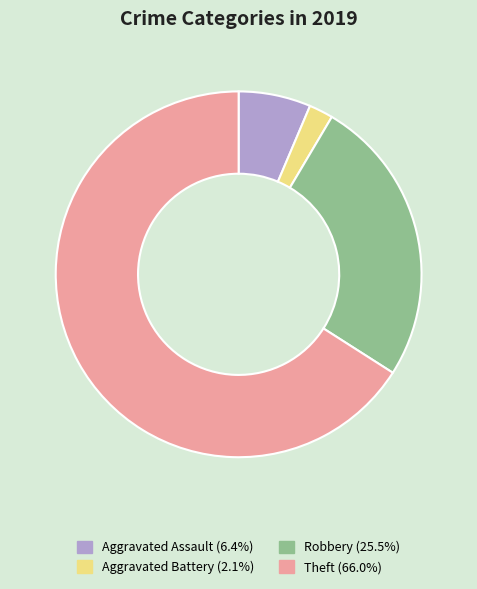

Is there a majority slice in this chart?

Yes